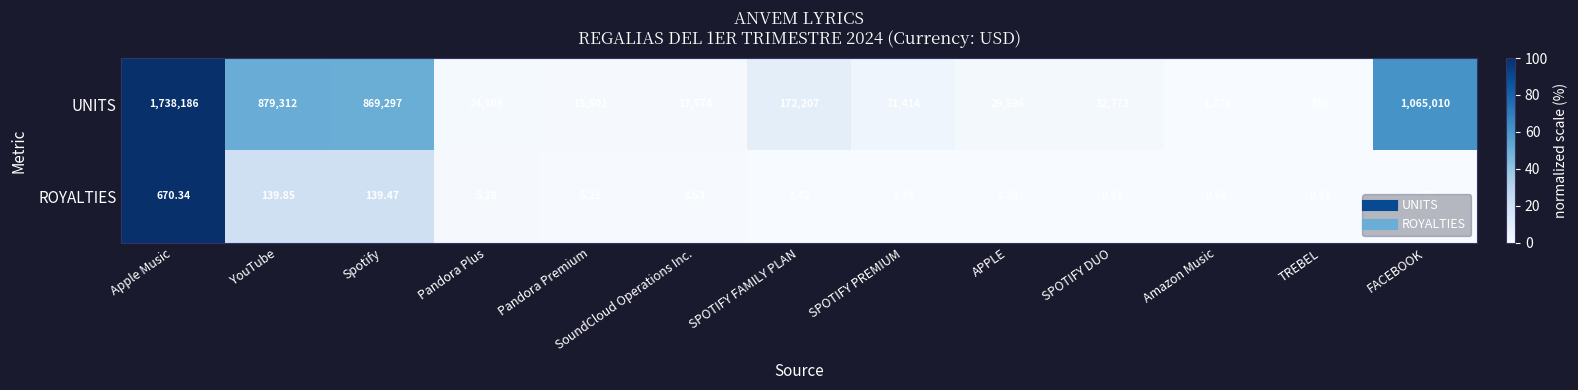

Which series has the widest spread of values?

UNITS